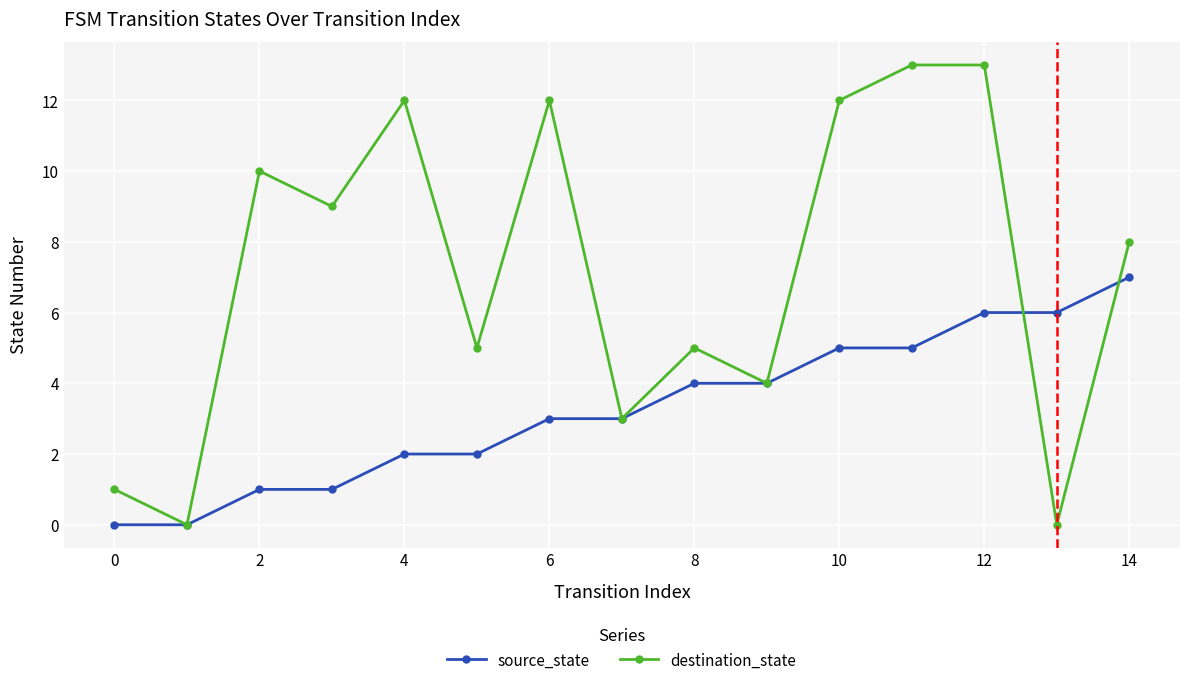

Which series has the largest total across all categories?

destination_state